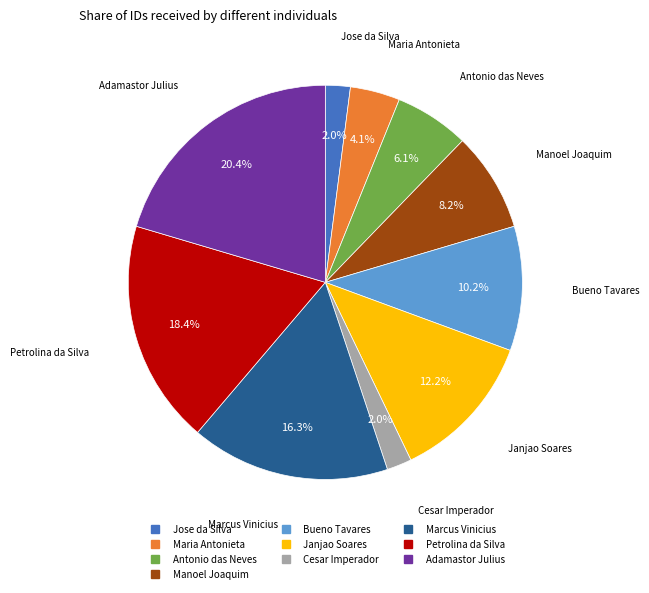

What portion of the pie excludes Marcus Vinicius?

83.7%